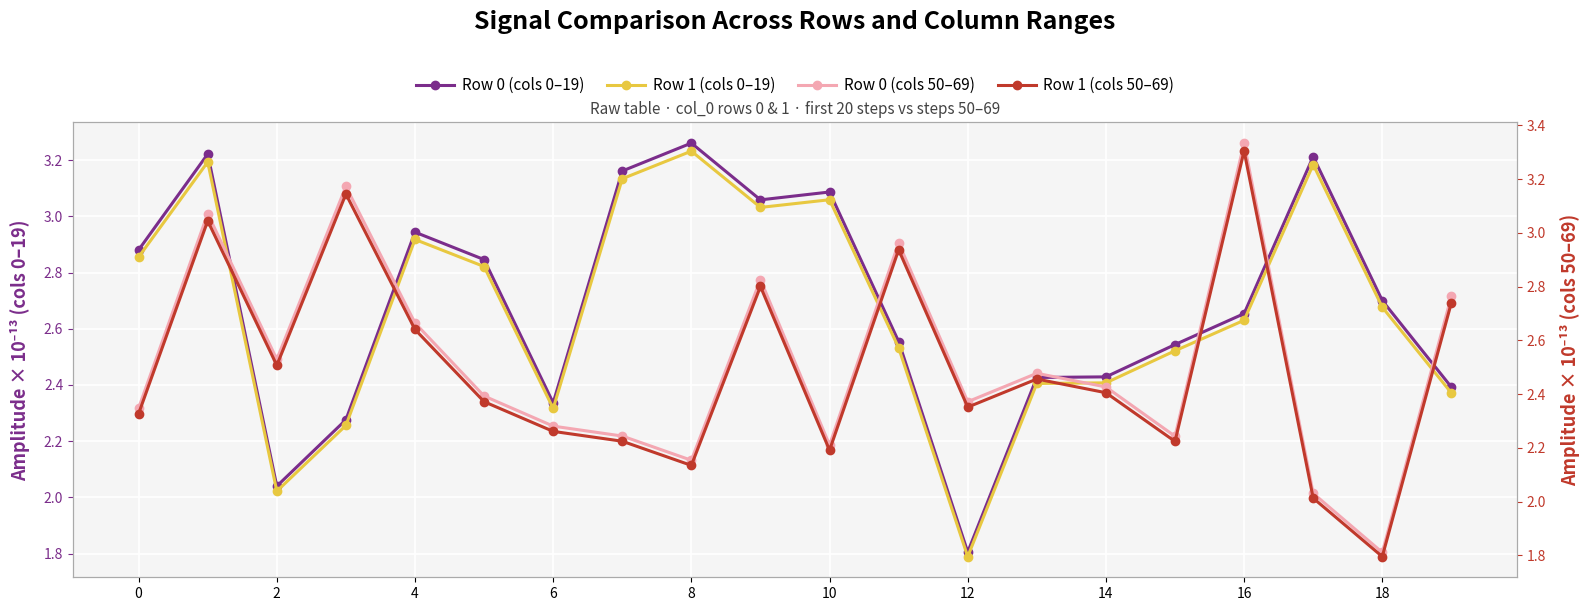

How many times do Row 0 (cols 0-19) and Row 0 (cols 50-69) cross each other?

7